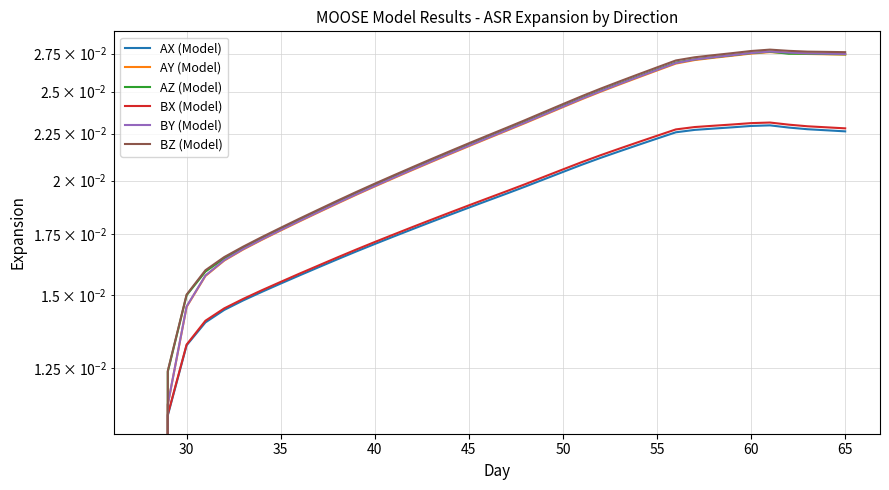

In AX (Model), how many points are higher than both neighbors (excluding endpoints)?

1